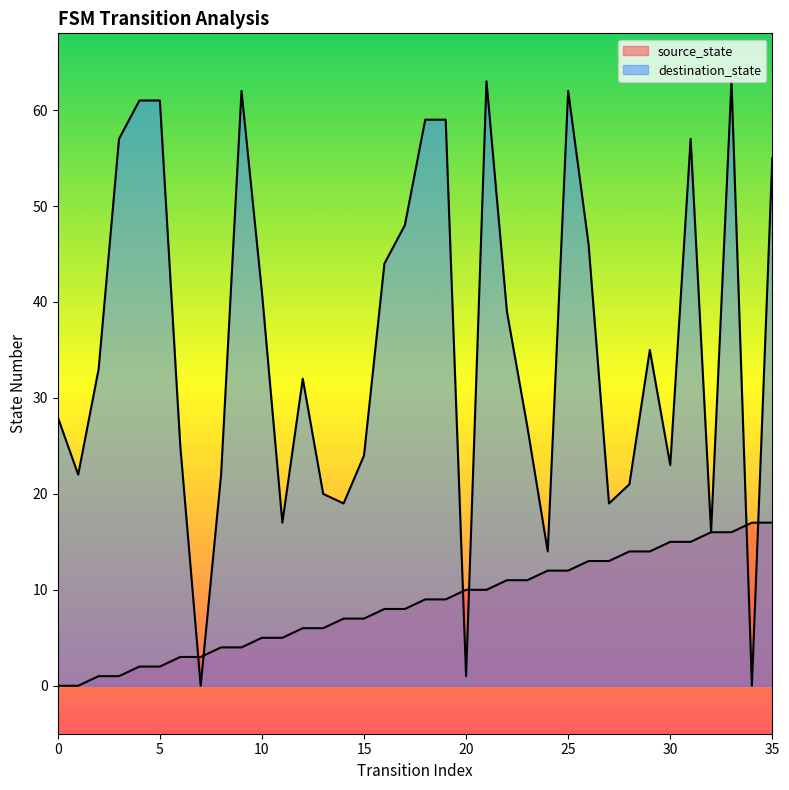

What is the difference between the second highest and second lowest values in the destination_state series?

63